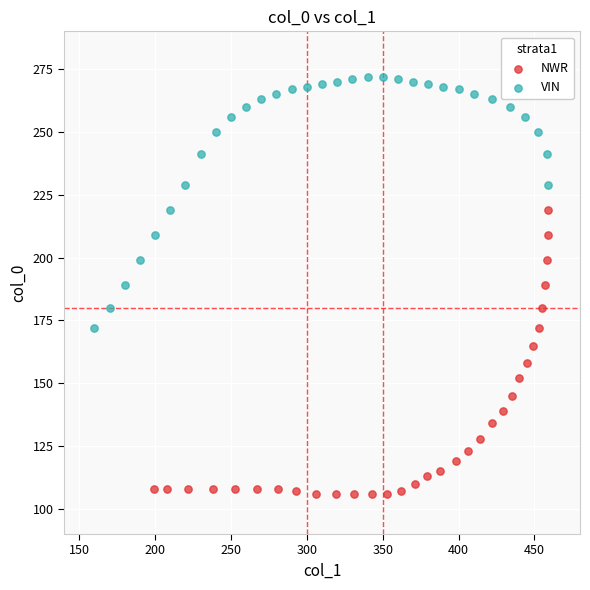

Which series reaches the minimum Y coordinate?

NWR